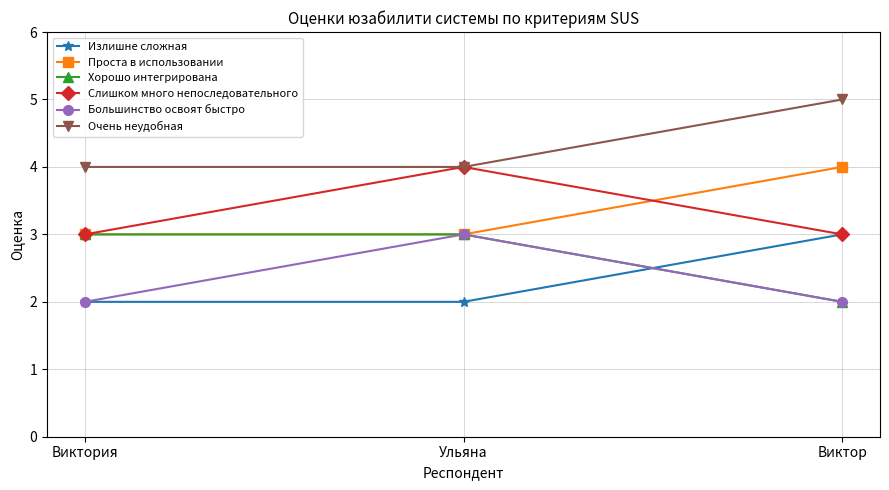

Reading left to right, transcribe all the data shown in this chart.

Излишне сложная: Виктория=2	Ульяна=2	Виктор=3
Проста в использовании: Виктория=3	Ульяна=3	Виктор=4
Хорошо интегрирована: Виктория=3	Ульяна=3	Виктор=2
Слишком много непоследовательного: Виктория=3	Ульяна=4	Виктор=3
Большинство освоят быстро: Виктория=2	Ульяна=3	Виктор=2
Очень неудобная: Виктория=4	Ульяна=4	Виктор=5